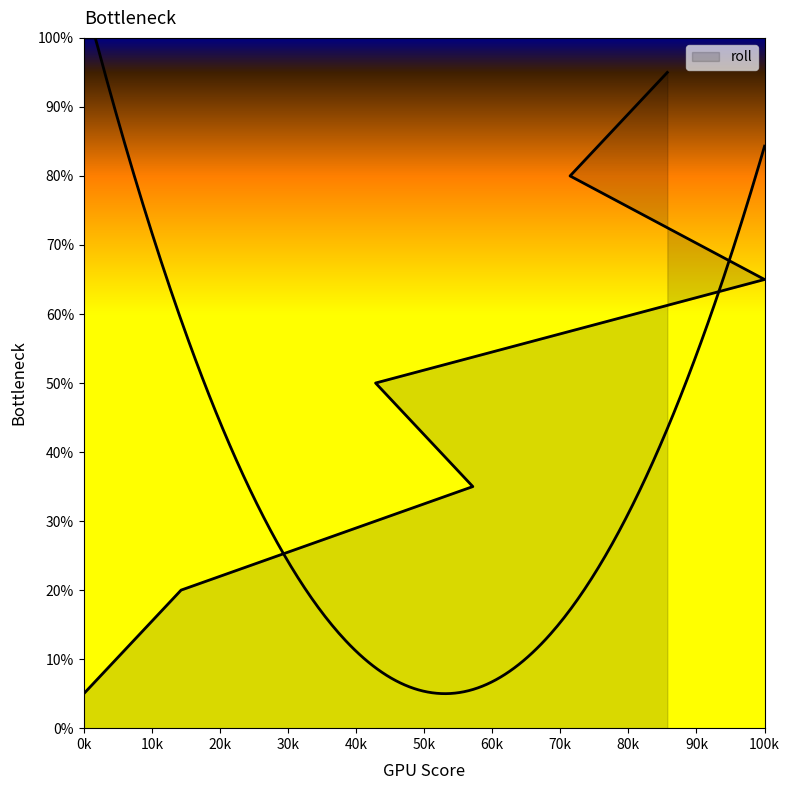

True or false: the data has more than 2 interior local peaks.

False